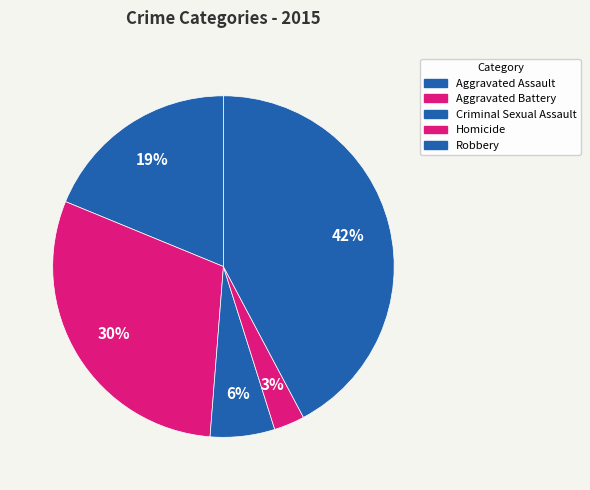

Rank the categories by value from lowest to highest.

Homicide, Criminal Sexual Assault, Aggravated Assault, Aggravated Battery, Robbery